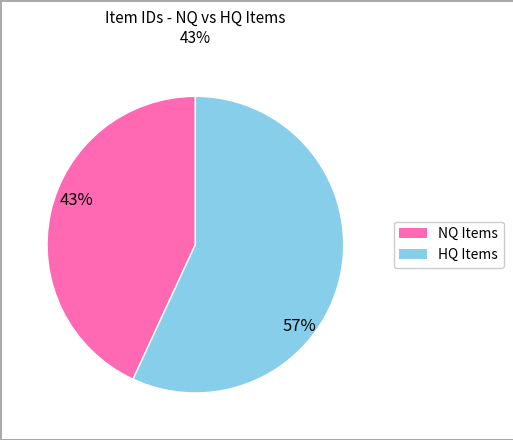

Count the number of slices in the pie.

2